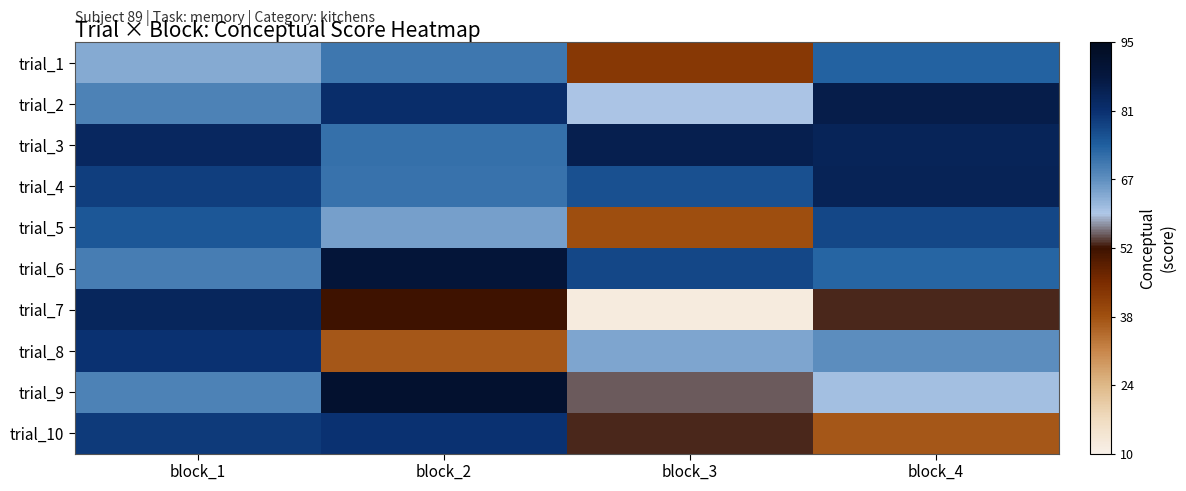

At which category is the sum across all series the highest?

block_1